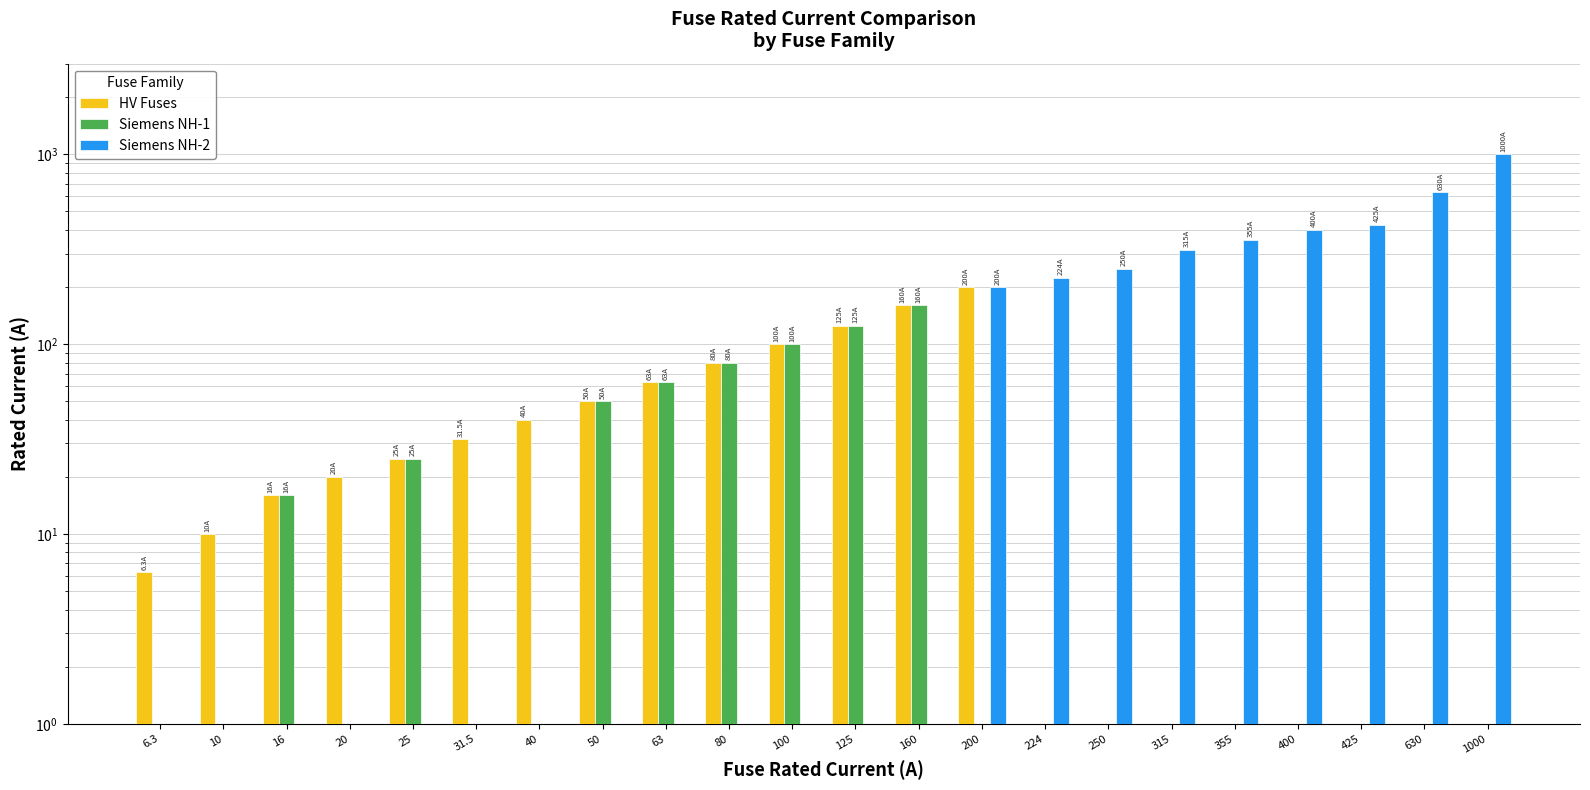

Is the value of HV Fuses at 425 greater than the value of Siemens NH-1 at 250?

No